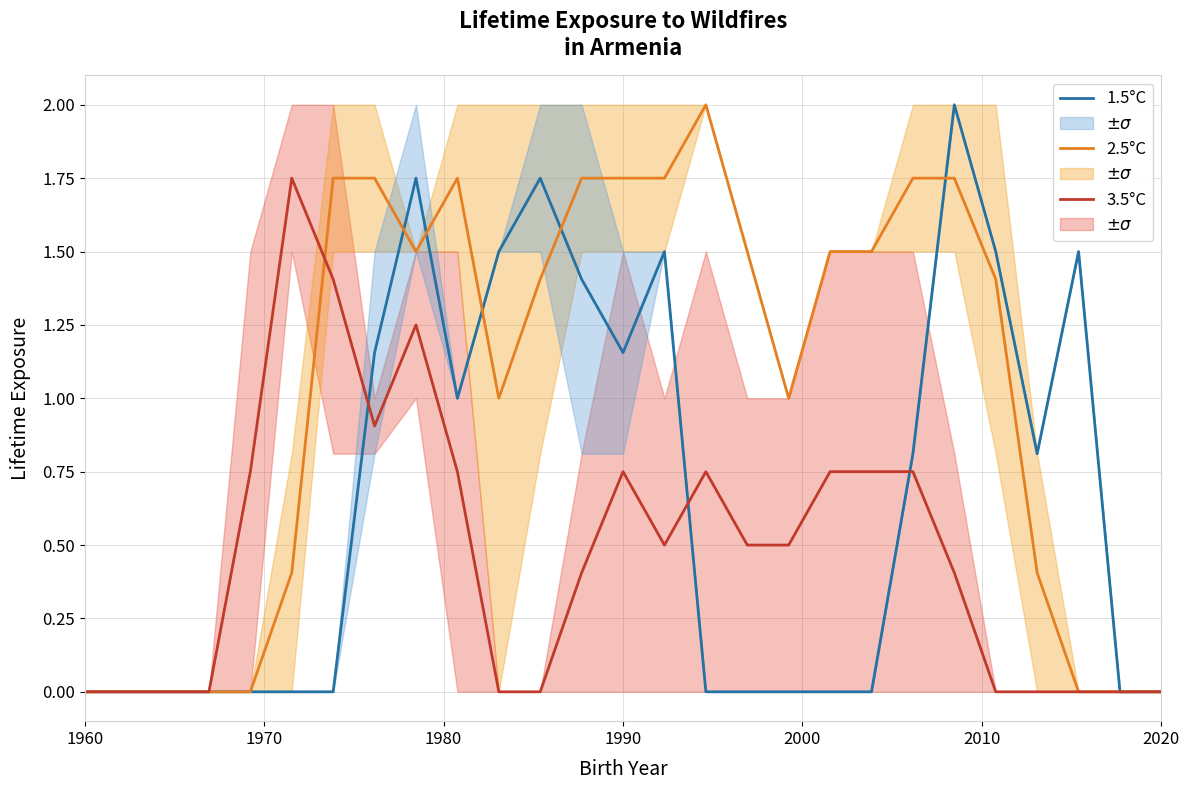

How many data points in 2.5°C are above 1?

15